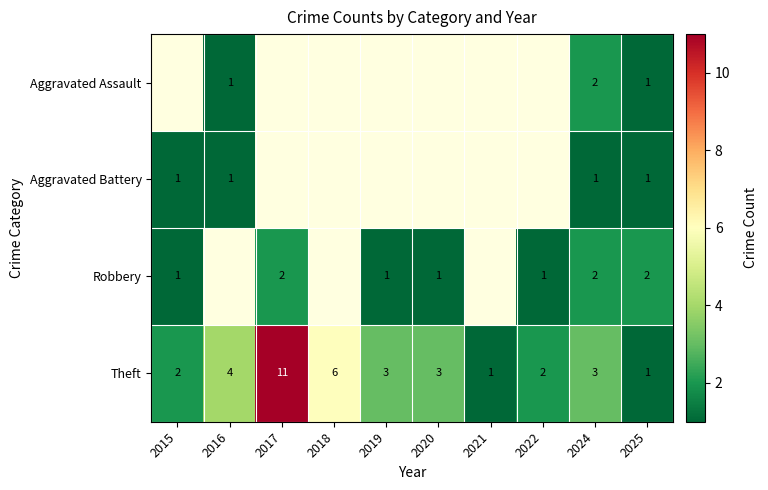

The Aggravated Battery series shows 0.6 at 2024. True or false?

False